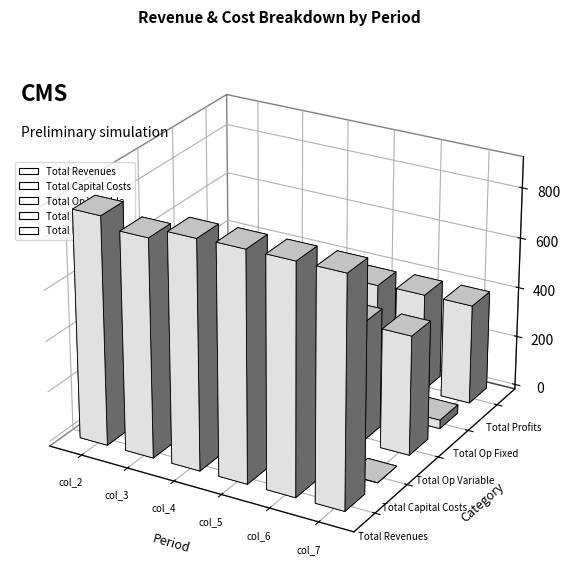

How many distinct data groups are displayed?

5